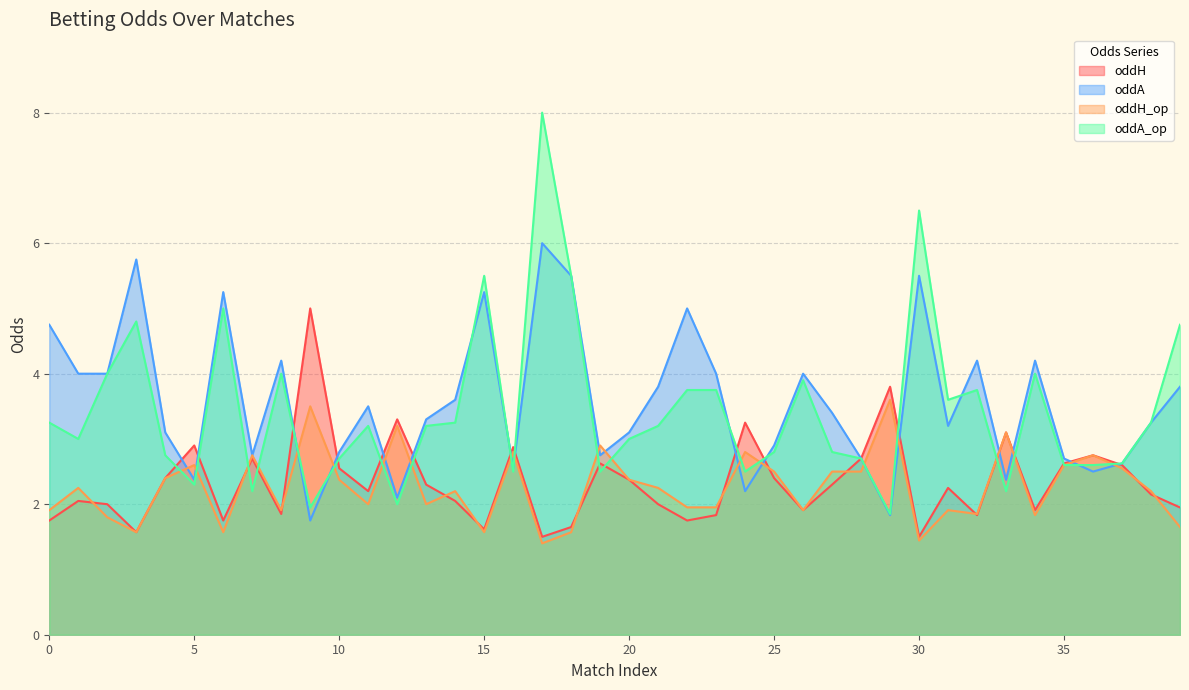

What are all the series names shown in the legend?

oddH, oddA, oddH_op, oddA_op